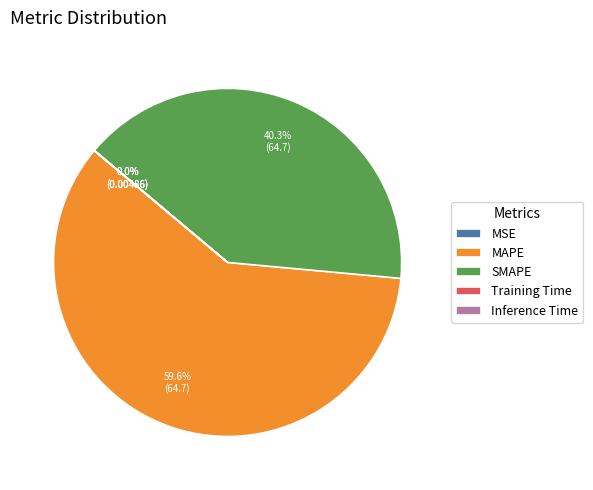

Is there any slice that represents more than half of the pie?

Yes